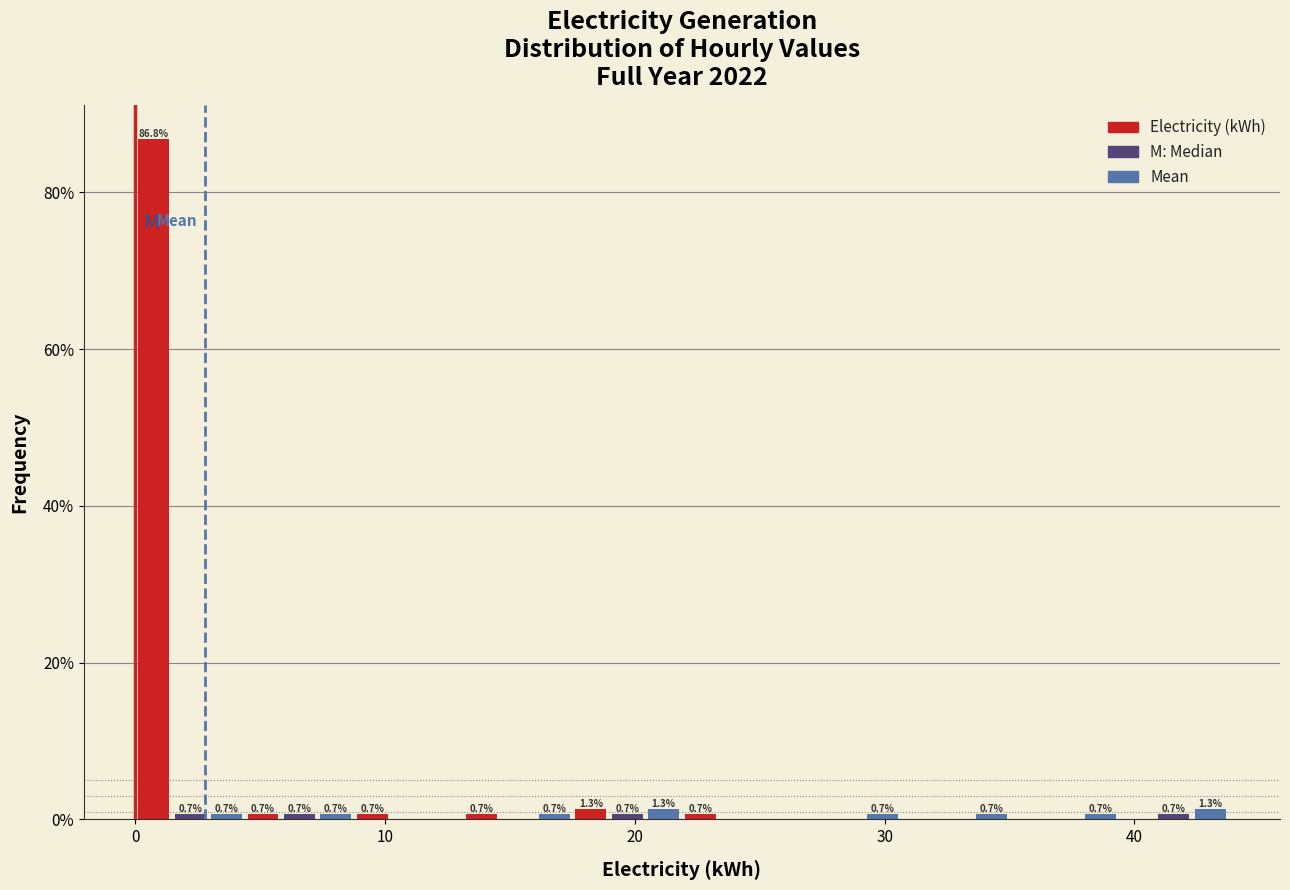

Around what value on the x-axis is the tallest bar? Give the approximate position of its centre, as read against the axis.

1